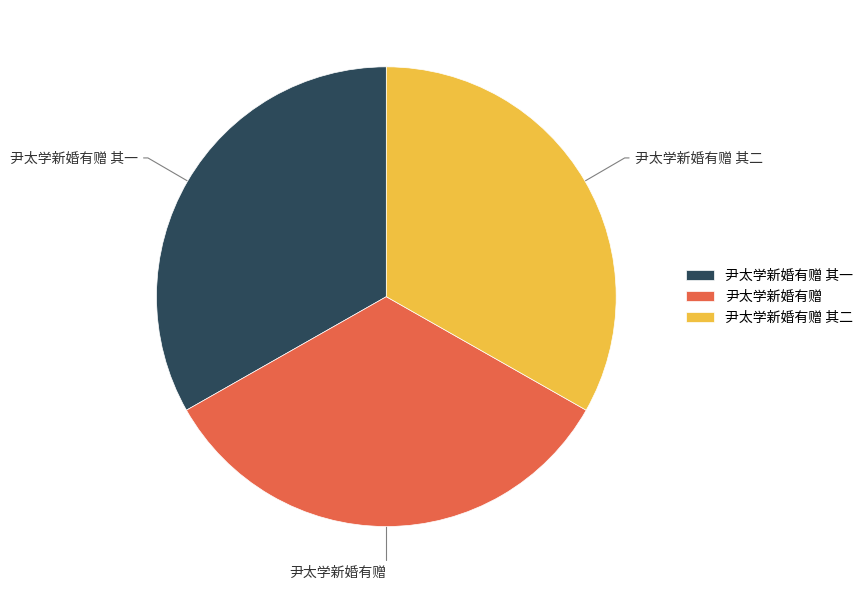

Does 尹太学新婚有赠 account for over 50% of the chart?

No